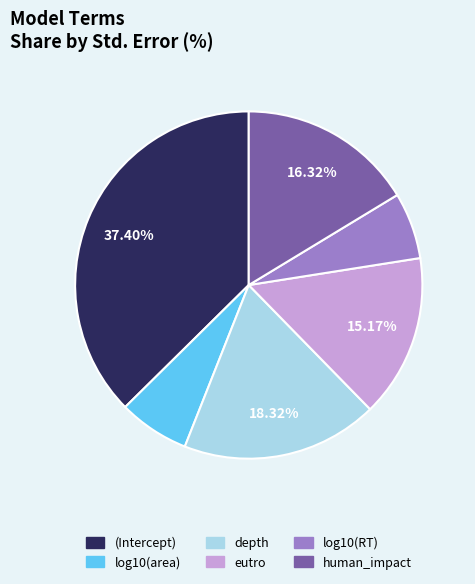

What is the largest slice in the pie chart?

(Intercept)